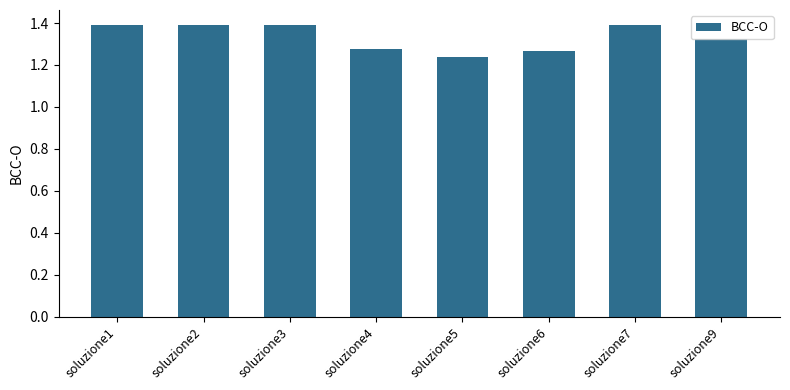

Count the values in the range 1 to 2.

8